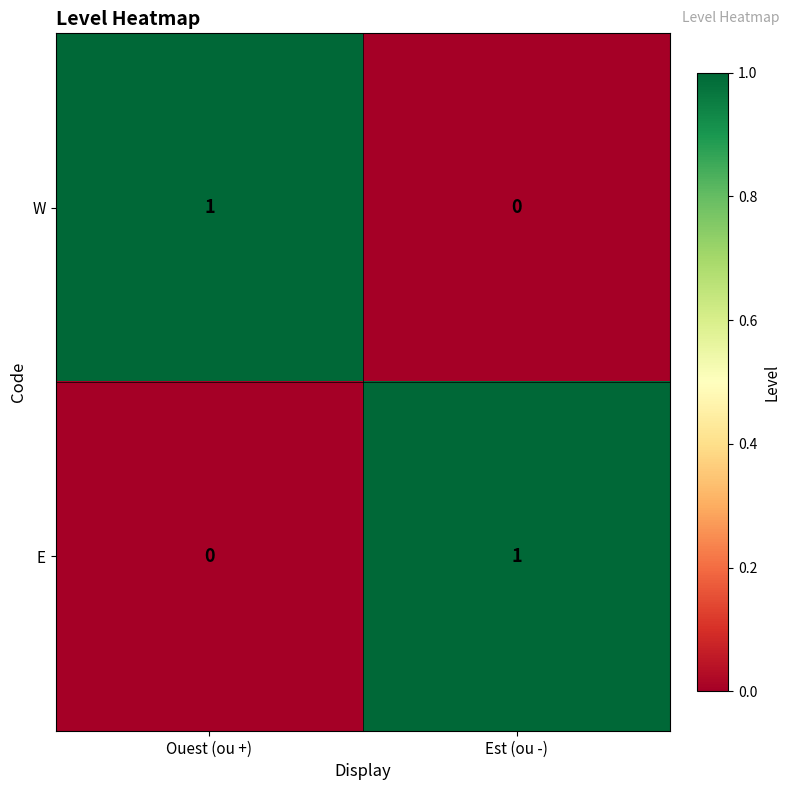

Count the number of categories in the chart.

2